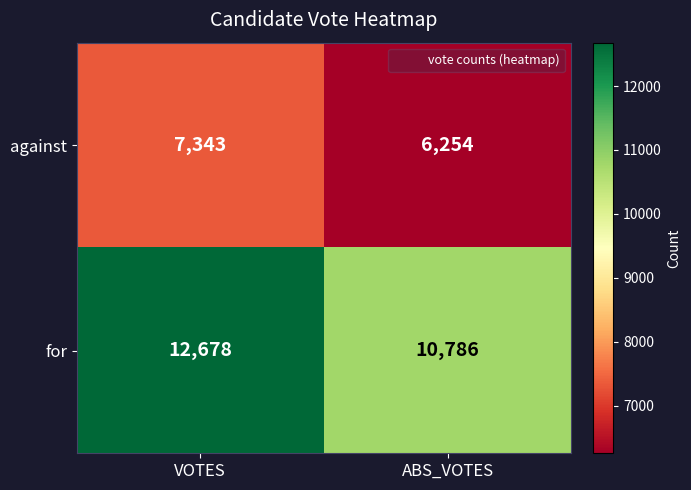

Count the number of categories in the chart.

2